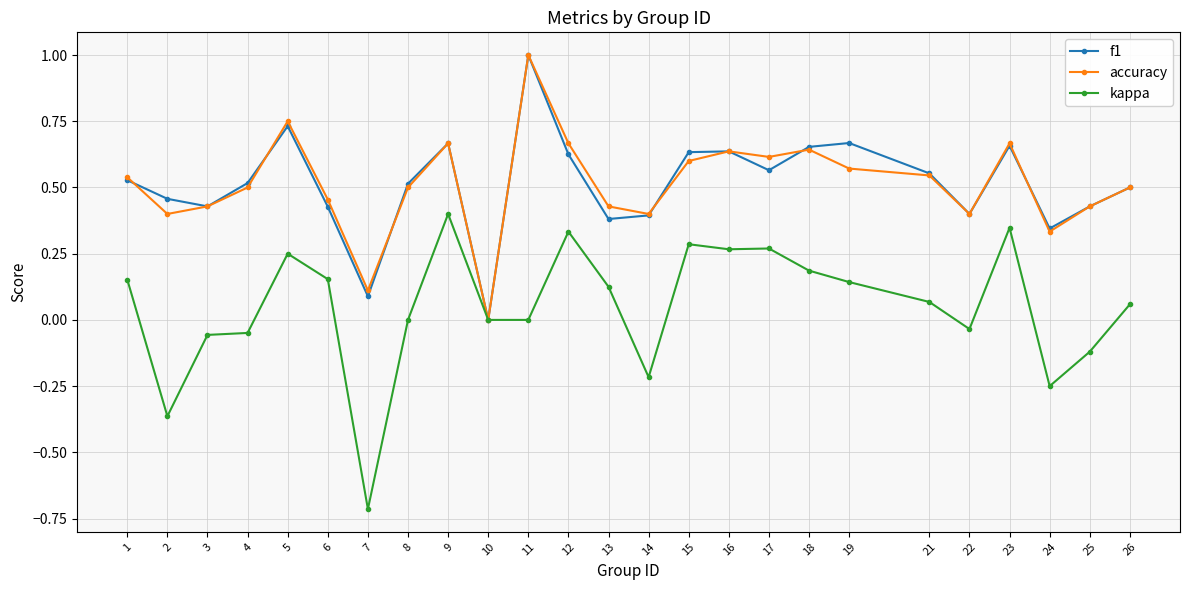

Between 4 and 7, which series saw the biggest shift?

kappa